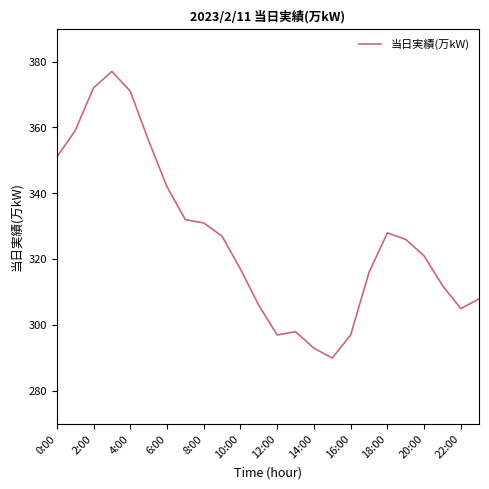

What is the maximum value shown in the chart?

377